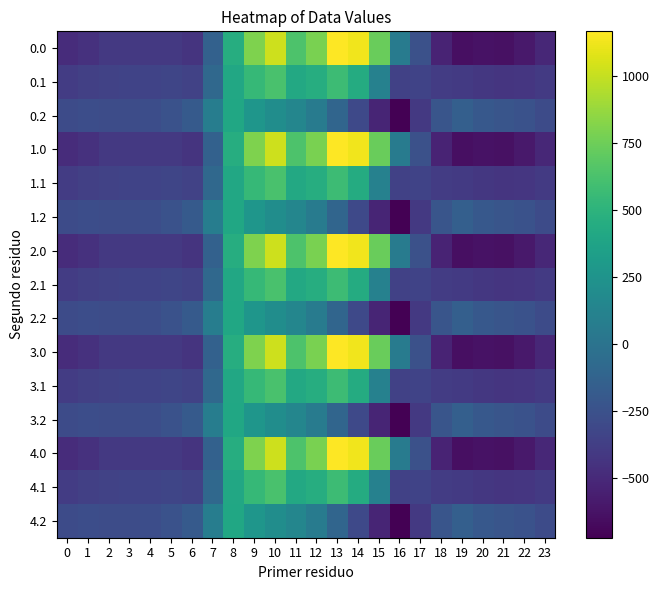

What is the greatest value displayed?

1167.2